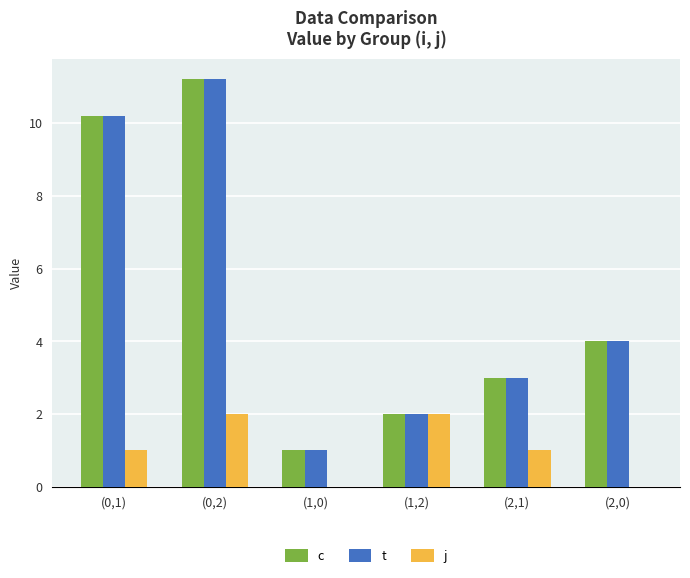

What are all the series names shown in the legend?

c, t, j